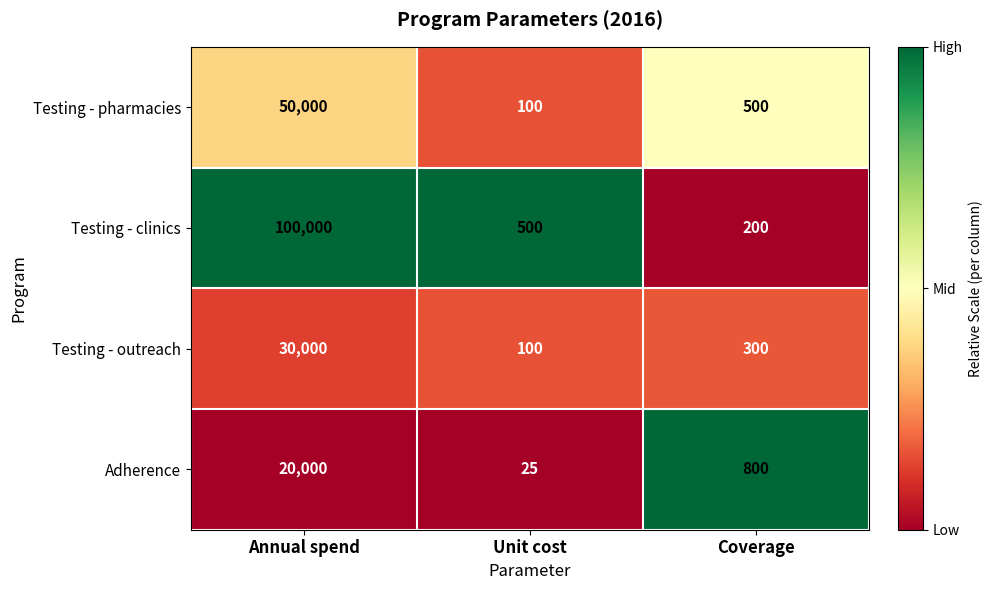

How many series are shown in this chart?

4